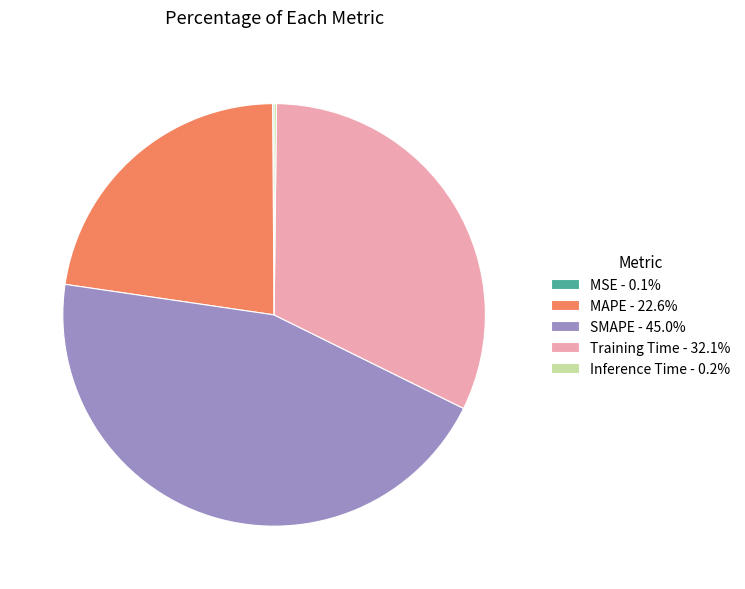

Is there a majority slice in this chart?

No